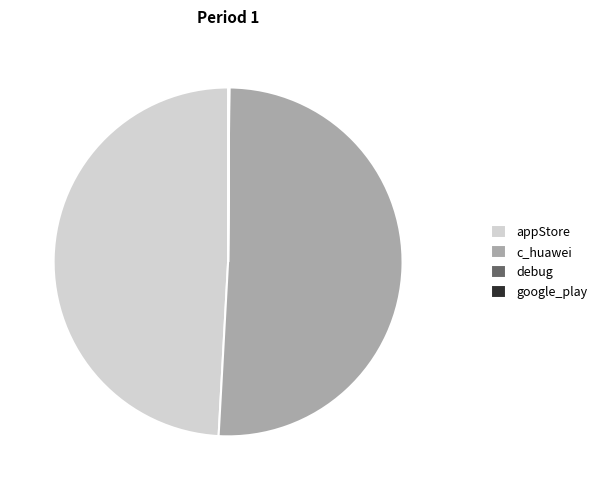

Which category accounts for the majority?

c_huawei